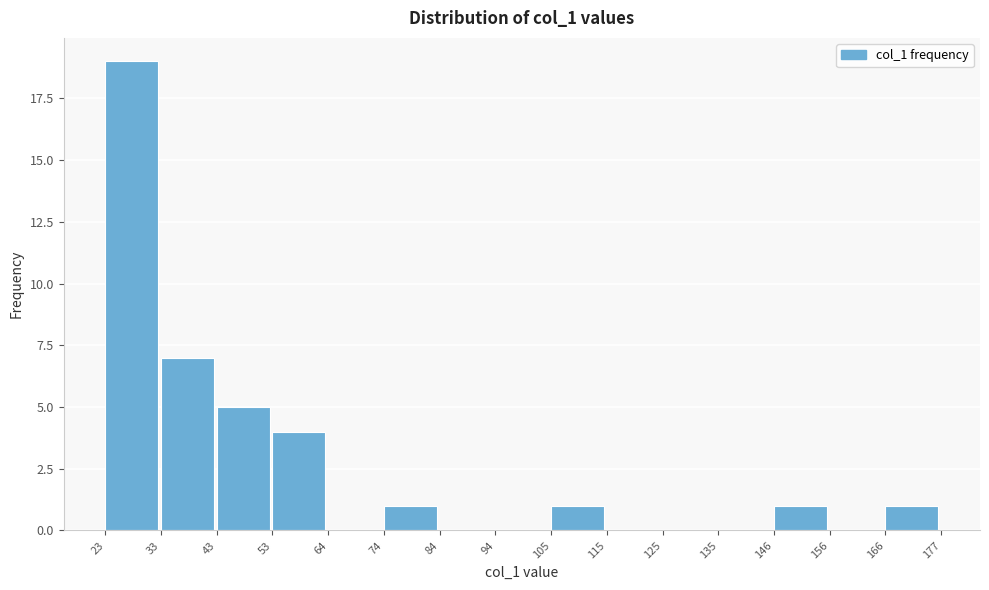

Reading left to right, transcribe this chart: for each bar, give the range it covers on the x-axis and its height. The values are not printed on the chart, so give them approximately, as read against the axis.

23 to 33: 19
33 to 43: 7
43 to 53: 5
53 to 64: 4
64 to 74: 0
74 to 84: 1
84 to 94: 0
94 to 105: 0
105 to 115: 1
115 to 125: 0
125 to 135: 0
135 to 146: 0
146 to 156: 1
156 to 166: 0
166 to 177: 1